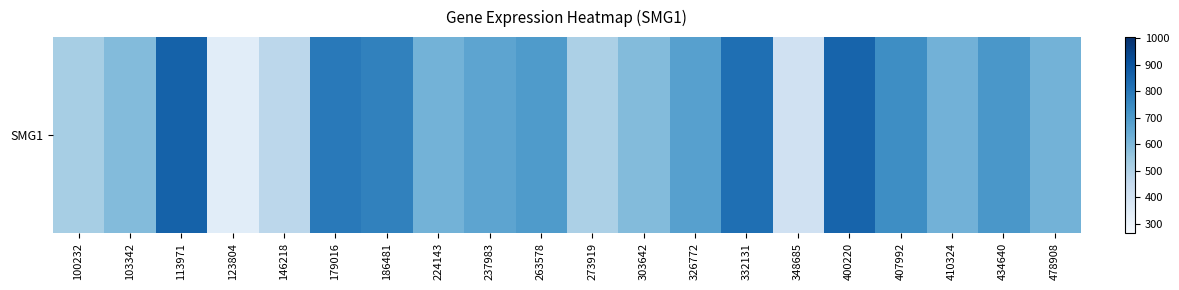

What is the sum of all values?

12895.5